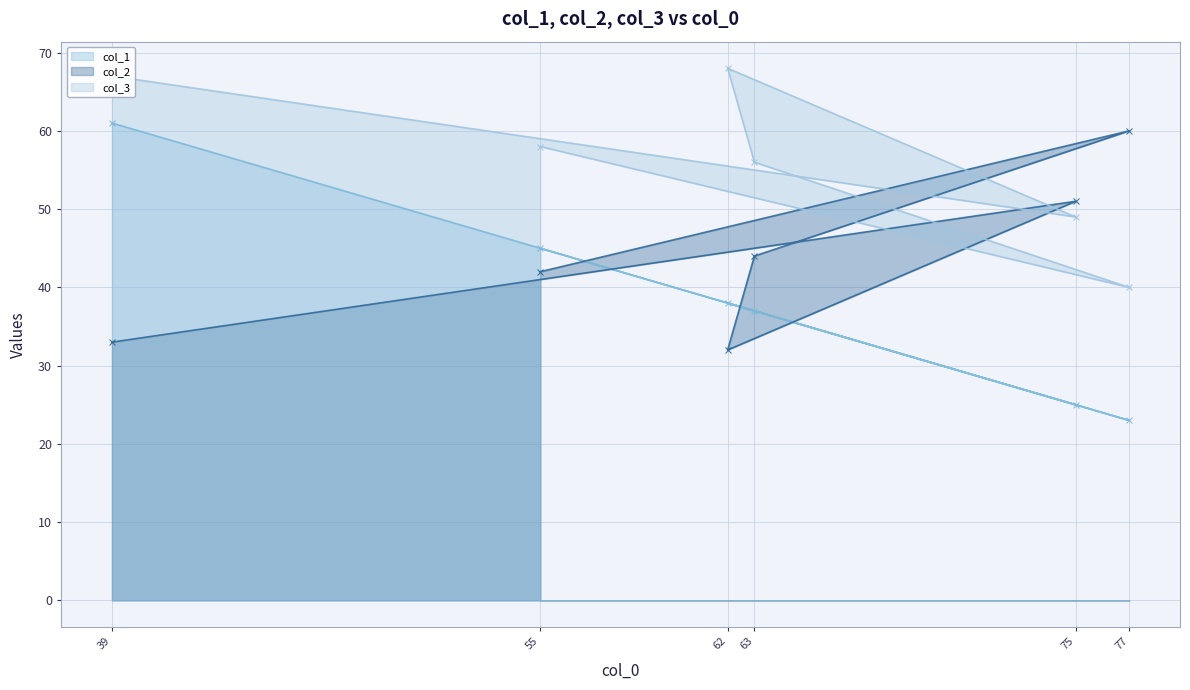

Does the chart display data point markers on the line(s)?

Yes